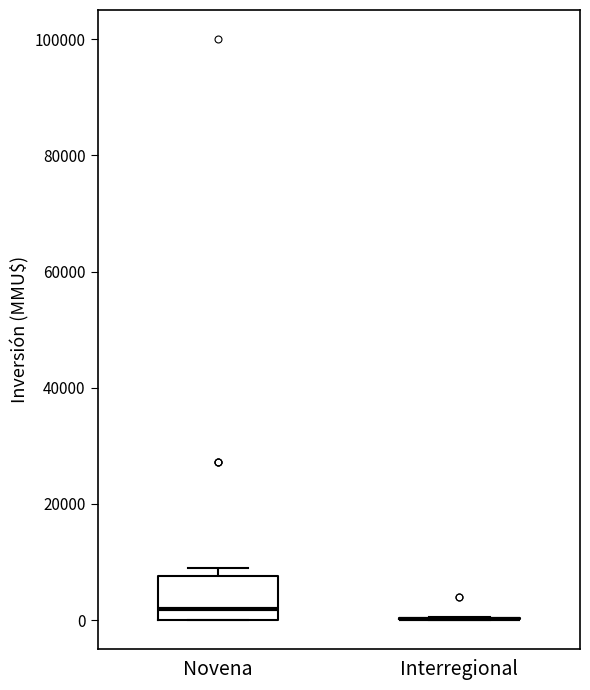

Which box is the tallest, from its lower edge to its upper edge?

Novena